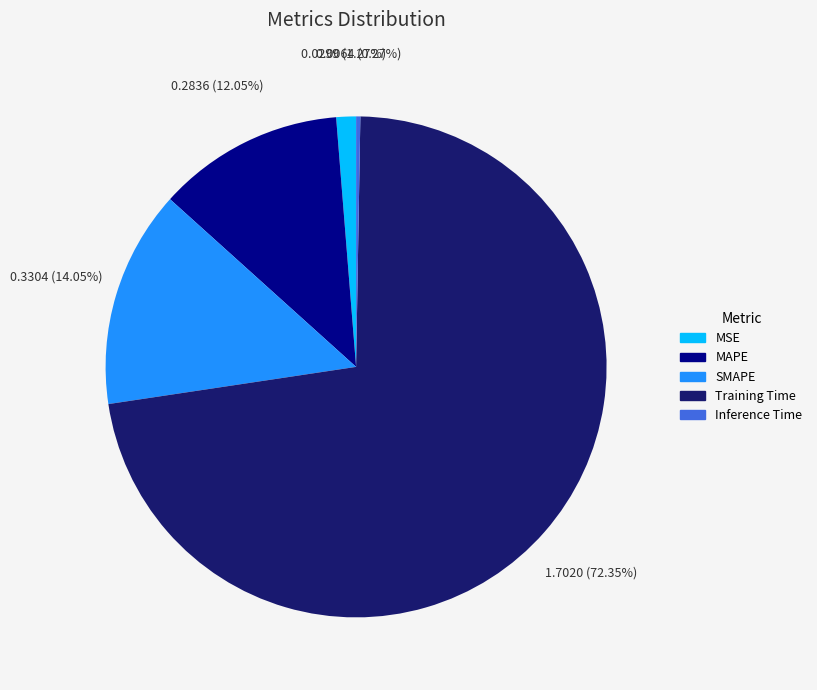

What percentage is the MAPE slice, to the nearest percent?

12%